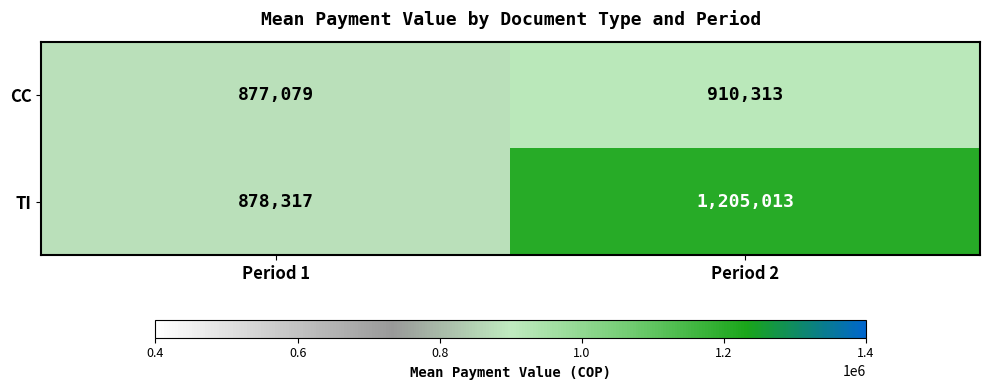

Which label corresponds to the smallest value in the chart?

Period 1